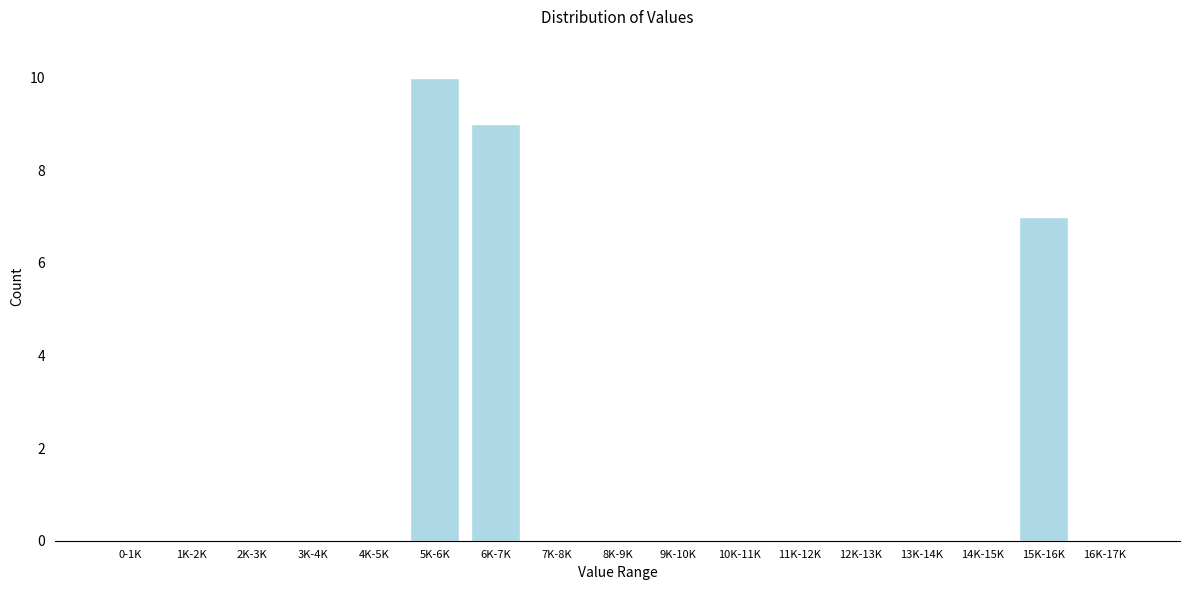

Reading right to left, what are all the values shown in this chart?

16K-17K=0	15K-16K=7	14K-15K=0	13K-14K=0	12K-13K=0	11K-12K=0	10K-11K=0	9K-10K=0	8K-9K=0	7K-8K=0	6K-7K=9	5K-6K=10	4K-5K=0	3K-4K=0	2K-3K=0	1K-2K=0	0-1K=0